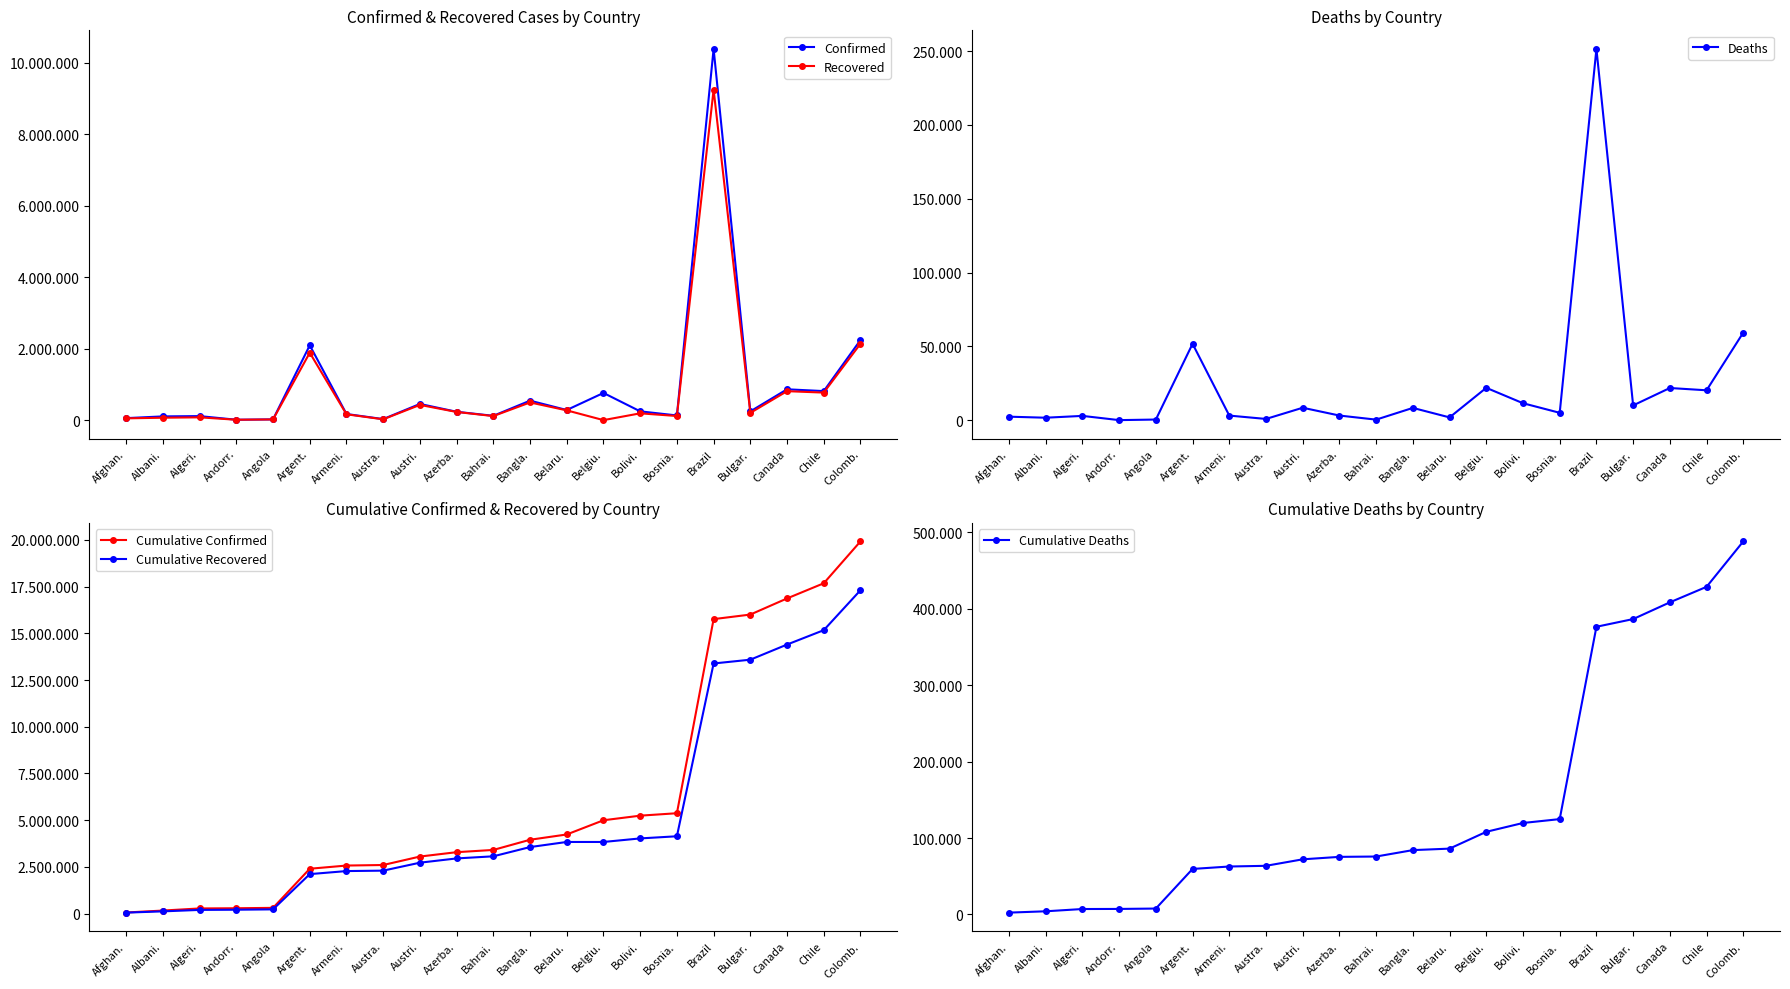

How many values in the Cumulative Confirmed series are below 3404966?

10